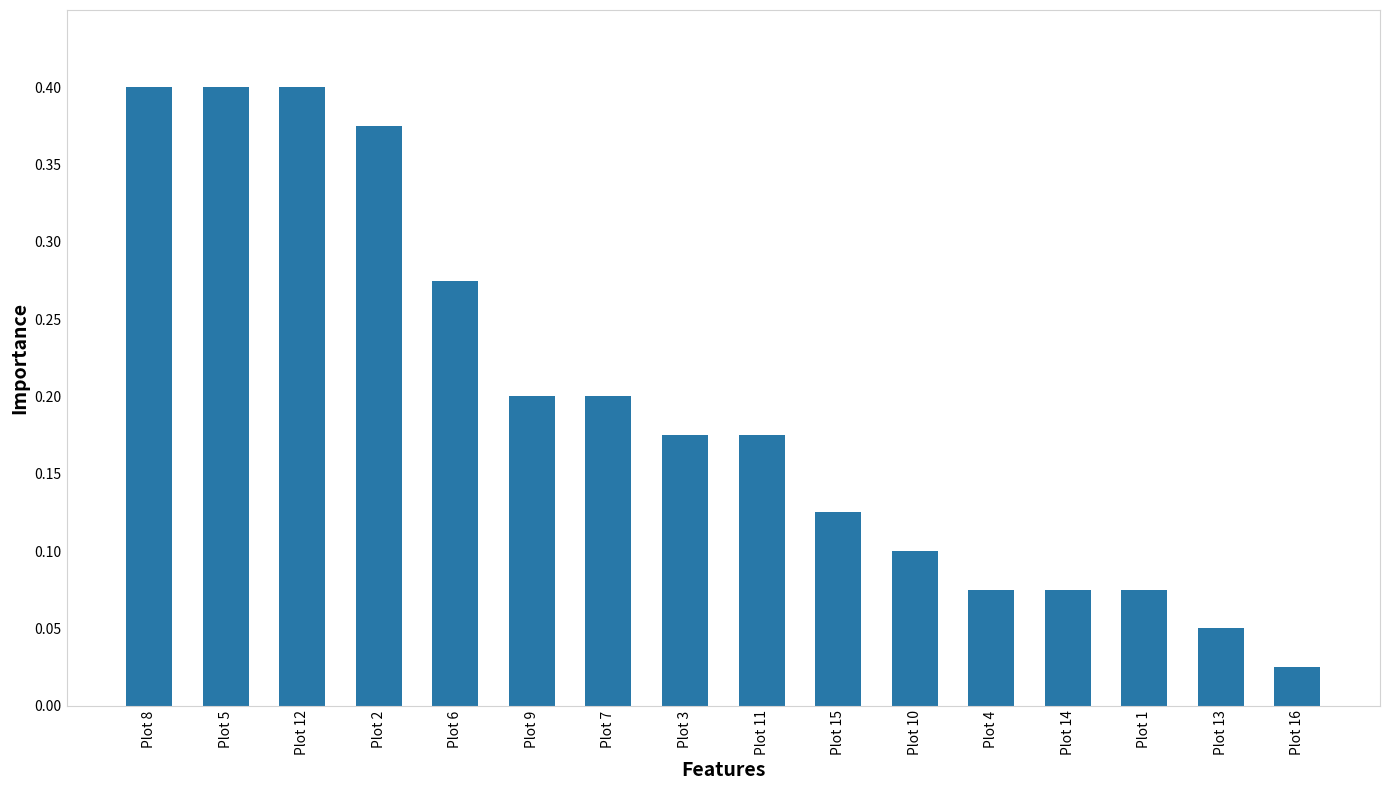

Does the chart contain stacked bars?

No